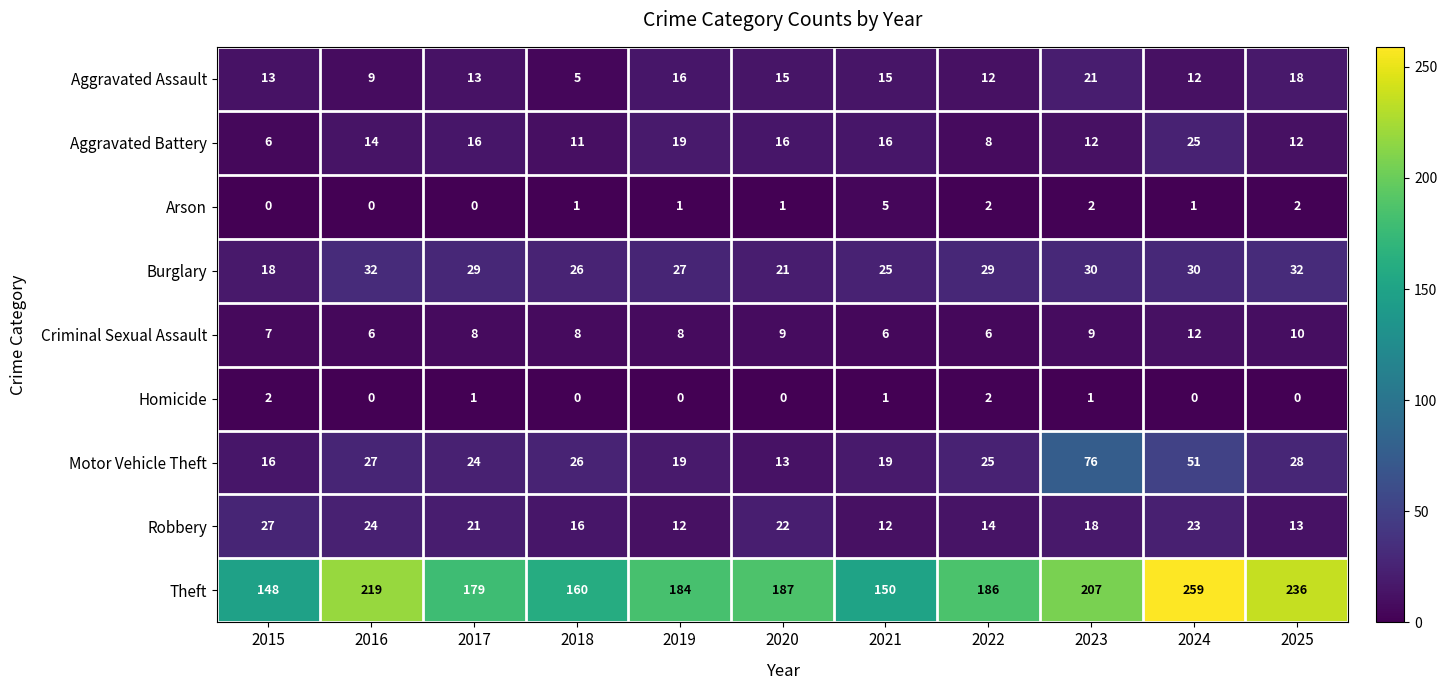

At how many categories does at least one series exceed 21?

11